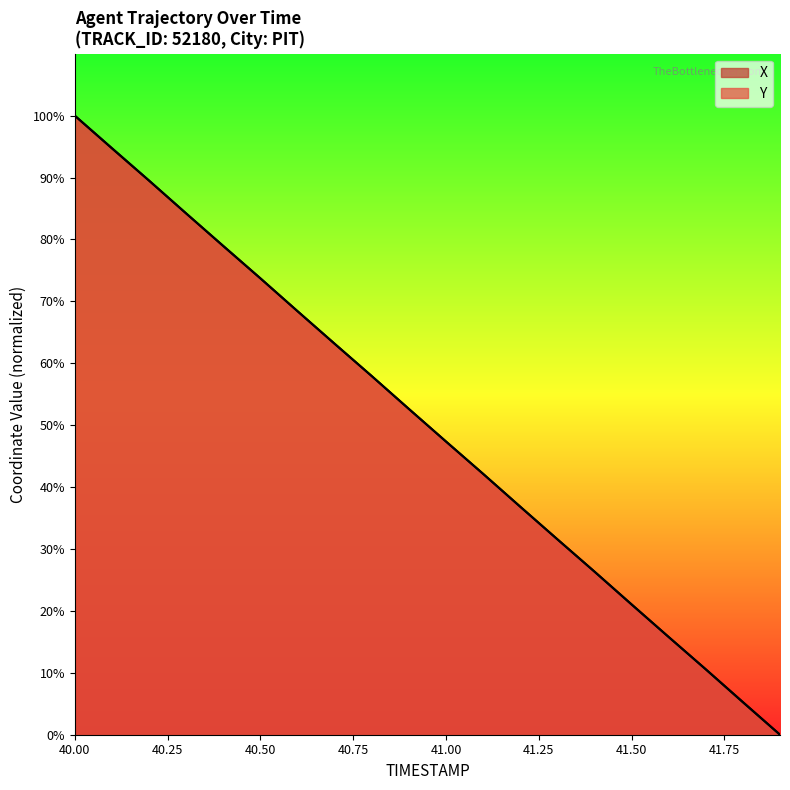

List the labels in order of X value, largest first.

40.0, 40.1, 40.2, 40.3, 40.4, 40.5, 40.6, 40.7, 40.8, 40.9, 41.0, 41.1, 41.2, 41.3, 41.4, 41.5, 41.6, 41.7, 41.8, 41.9